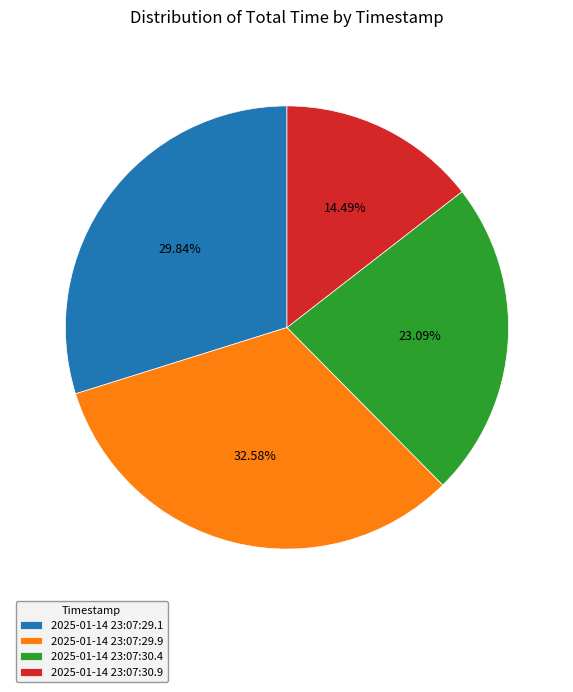

Is the sum of 2025-01-14 23:07:29.1 and 2025-01-14 23:07:30.9 greater than half?

No